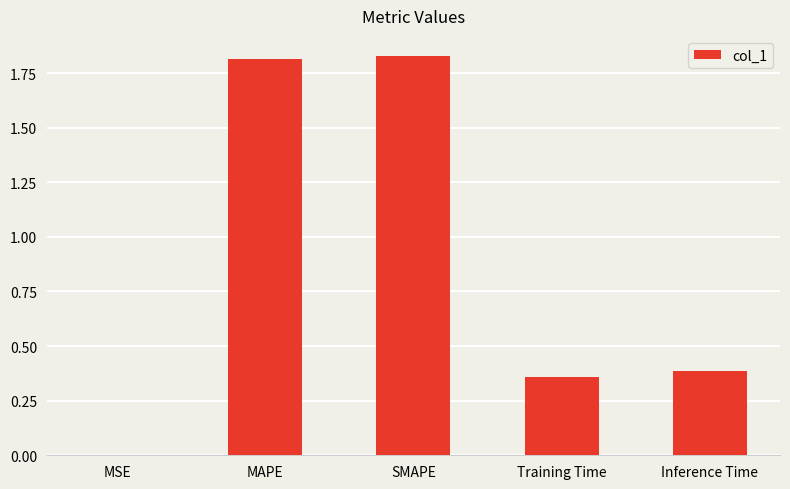

At which label is the value closest to 0?

MSE